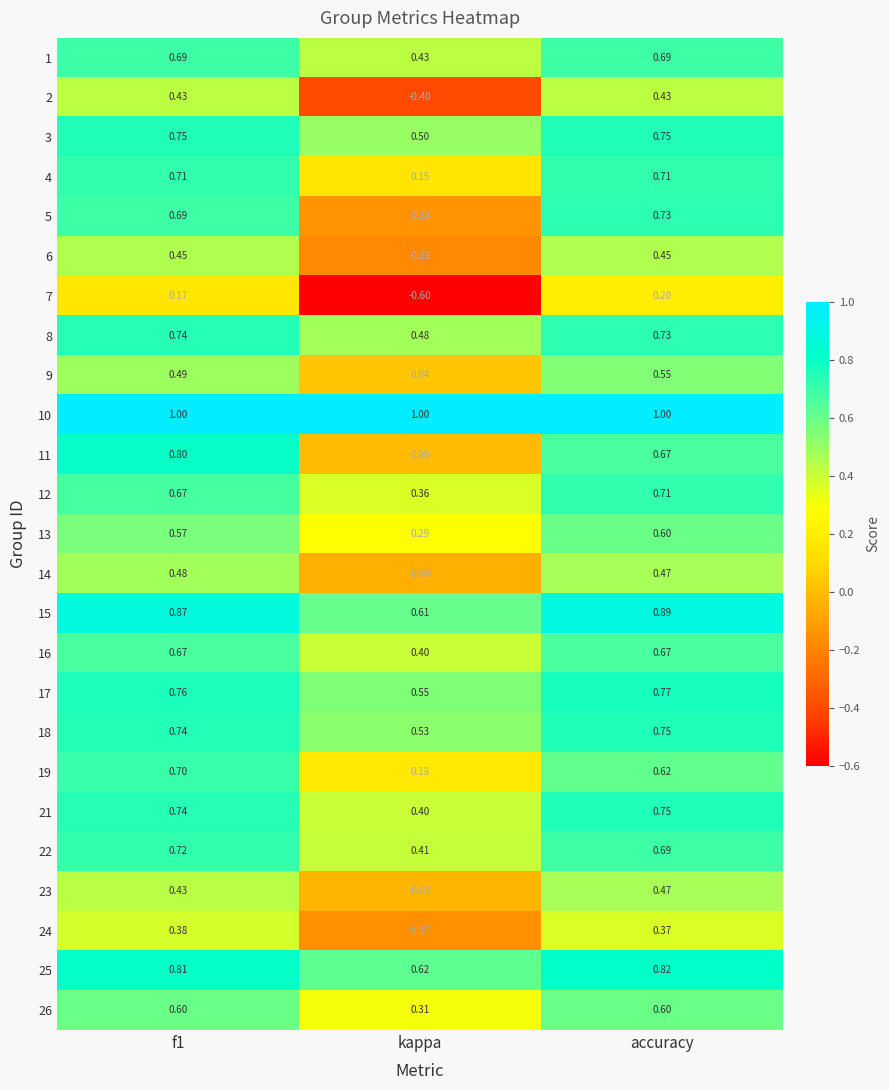

At which category does the chart reach its minimum across all series?

kappa